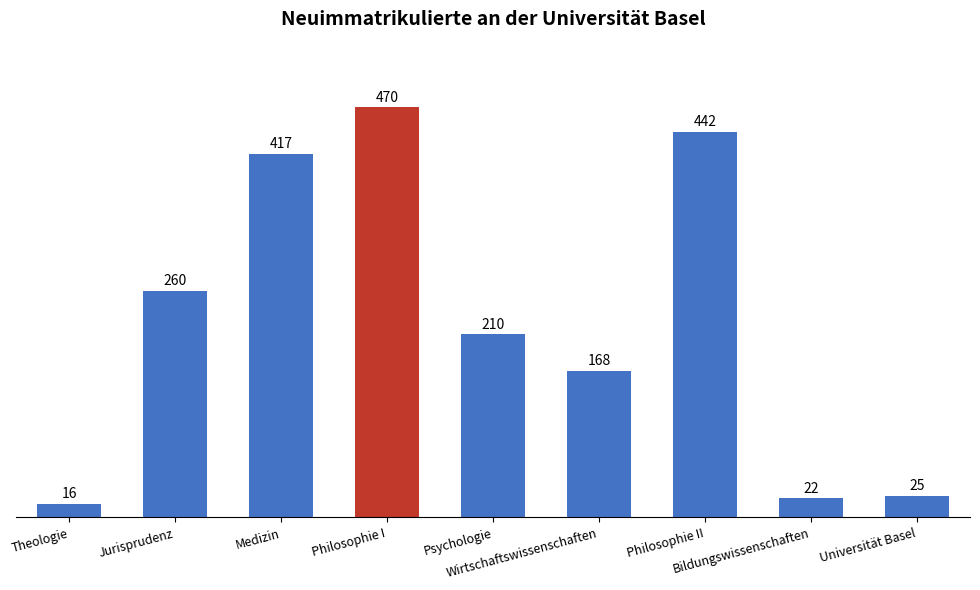

True or false: the data shows 442 at Philosophie II.

True